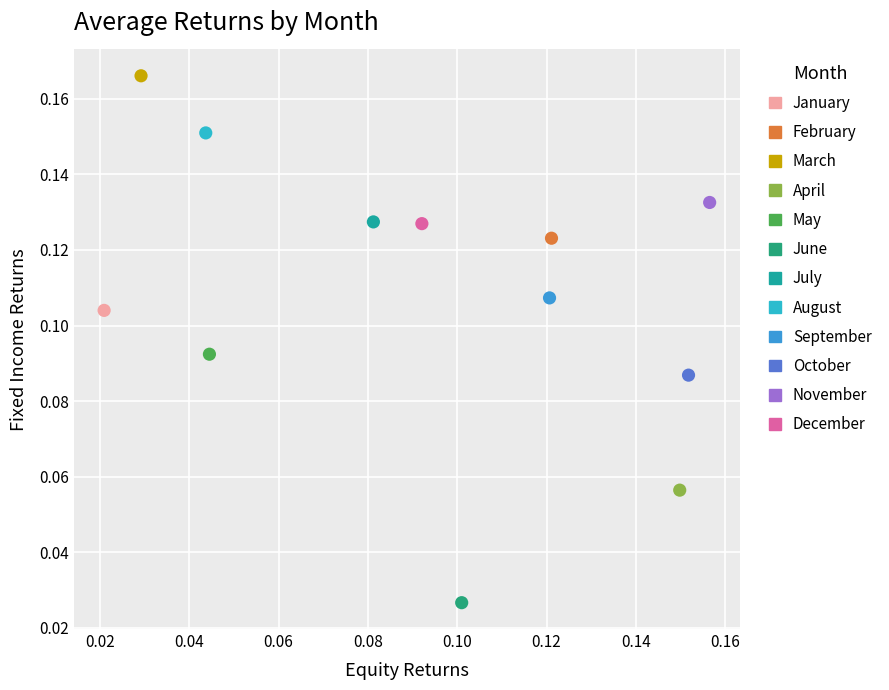

Which series reaches the minimum Y coordinate?

June